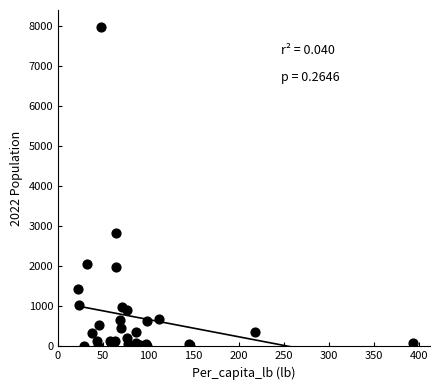

What Y value in the scatter plot is closest to 3985?

2822